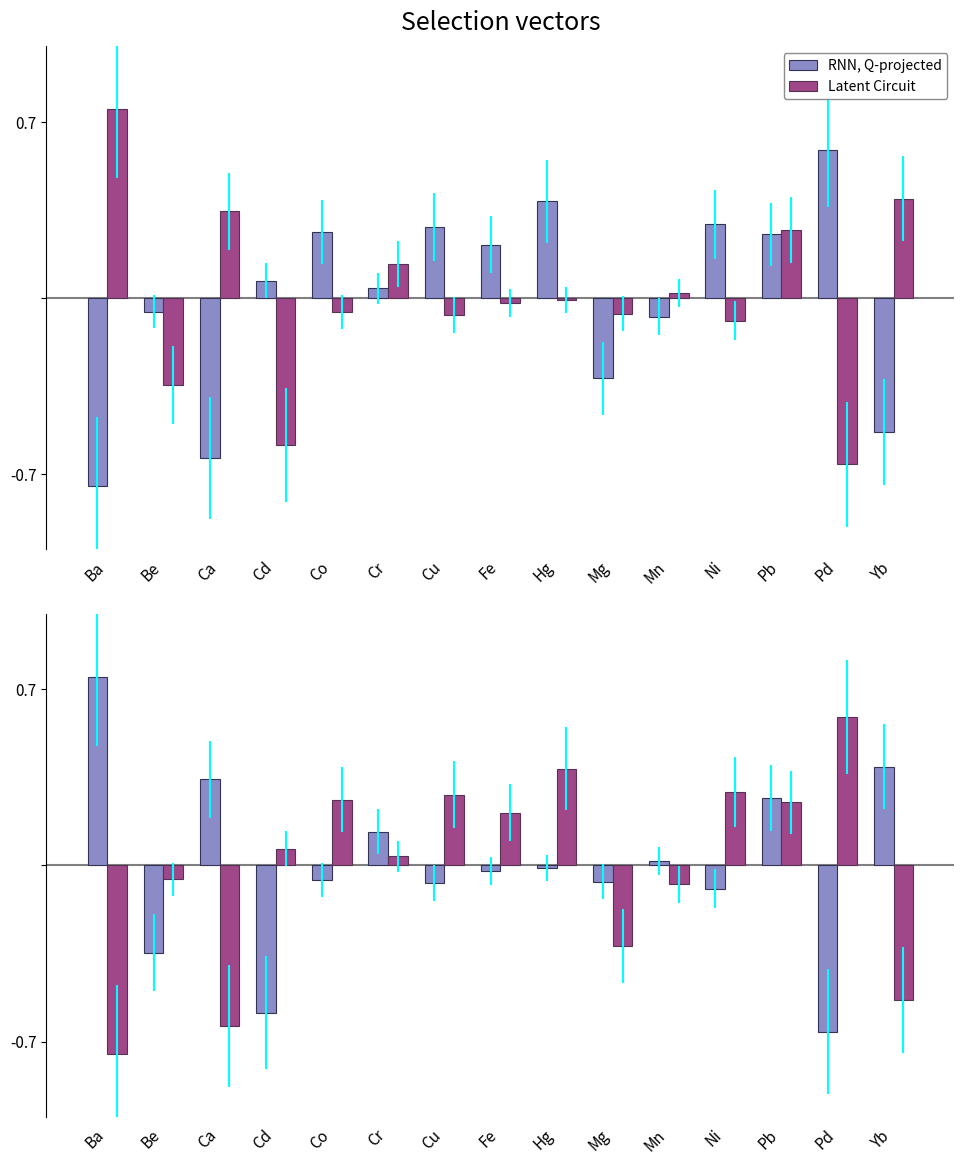

What is the label of the 3rd bar from the left?

Ca